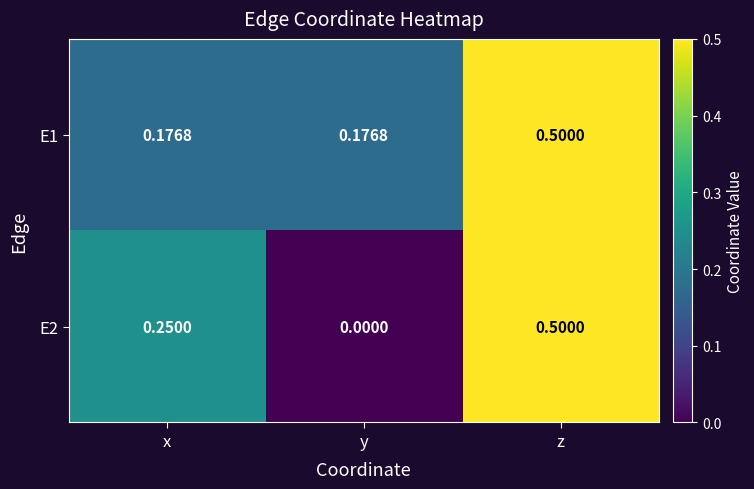

Which label corresponds to the smallest value in the chart?

y